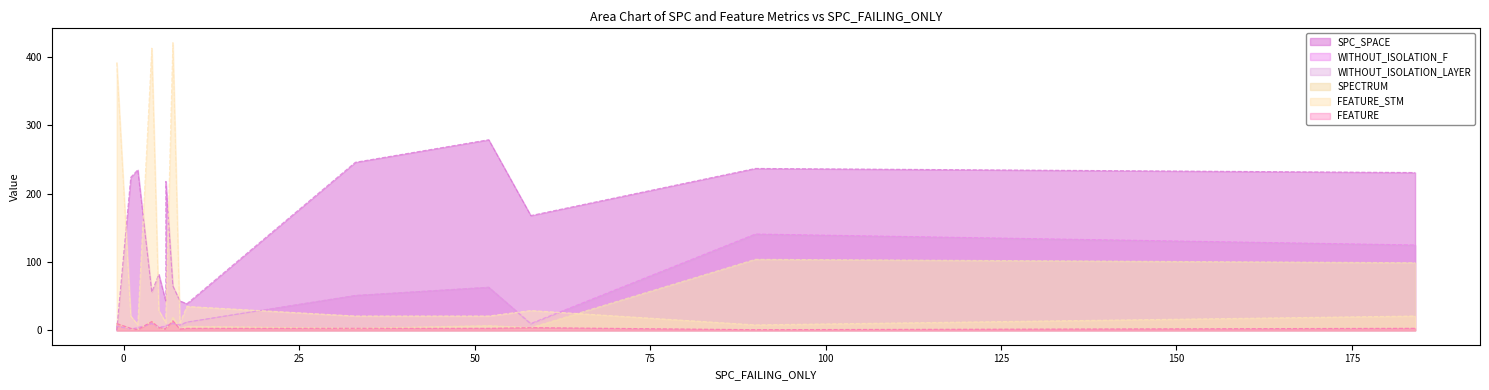

At how many categories does at least one series exceed 415?

1